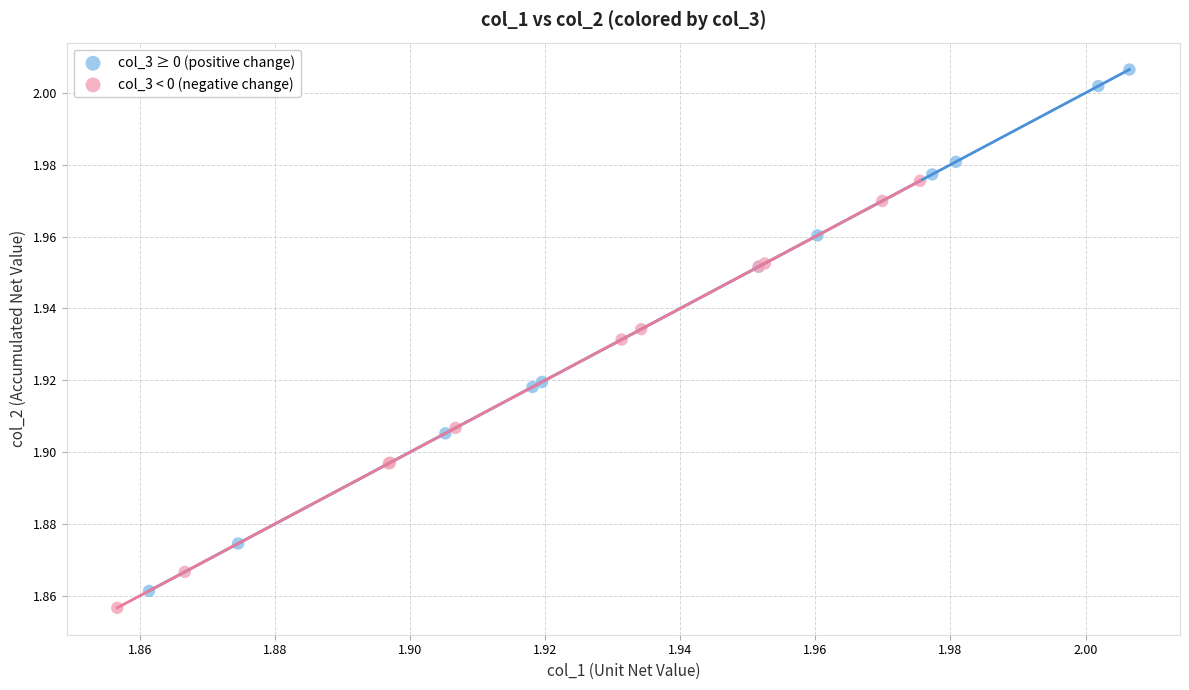

Which series reaches the maximum Y coordinate?

col_3 ≥ 0 (positive change)